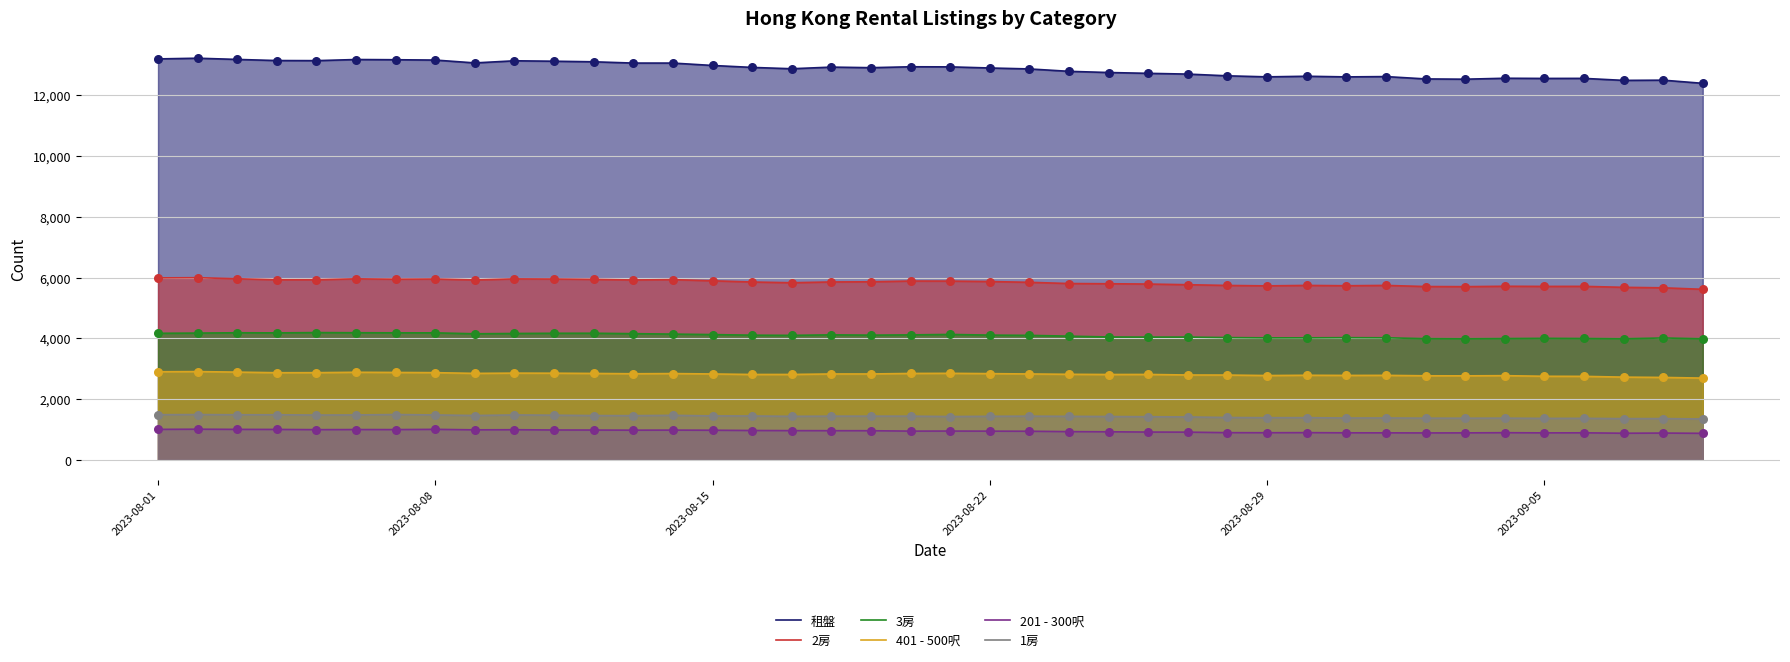

Which series has the largest total across all categories?

租盤